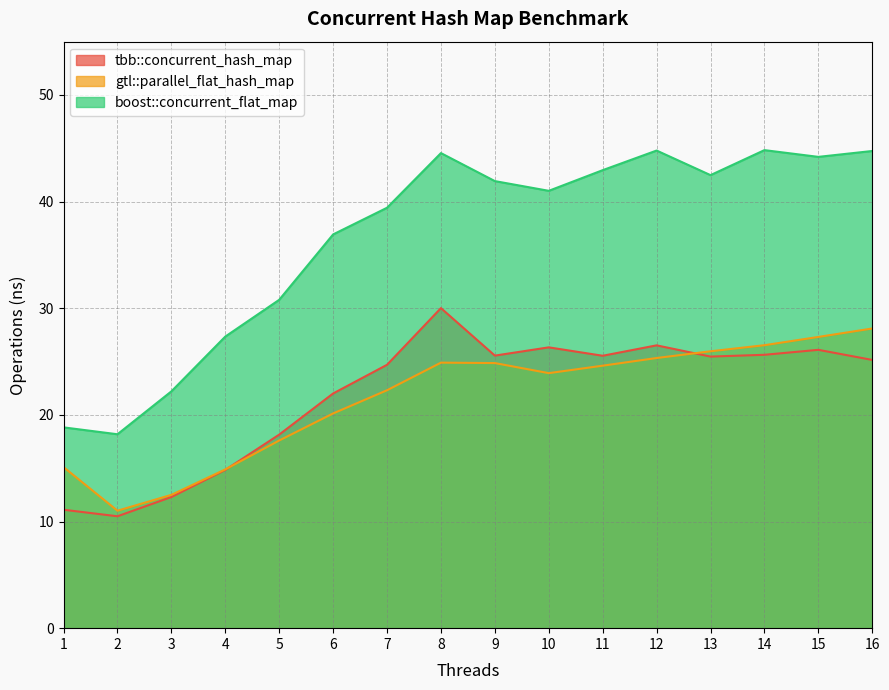

Reading left to right, list all the values displayed in this chart.

tbb::concurrent_hash_map: 11.1	10.5	12.3	14.8	18.2	22.0	24.7	30.0	25.6	26.3	25.5	26.5	25.5	25.6	26.1	25.2
gtl::parallel_flat_hash_map: 15.1	11.0	12.5	14.9	17.6	20.1	22.3	24.9	24.9	23.9	24.6	25.3	26.0	26.5	27.3	28.1
boost::concurrent_flat_map: 18.8	18.2	22.2	27.3	30.8	36.9	39.4	44.6	41.9	41.0	43.0	44.8	42.5	44.8	44.2	44.7